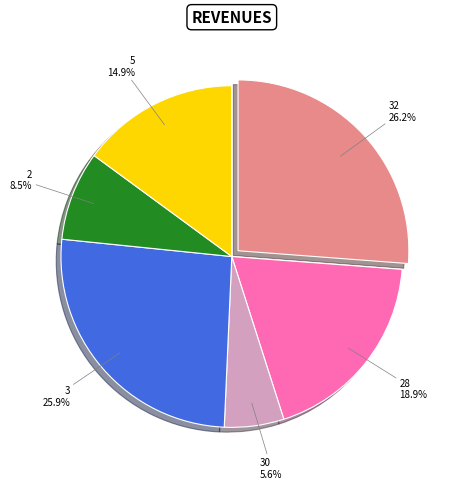

Combined, what portion of the pie is 28 and 5?

33.8%